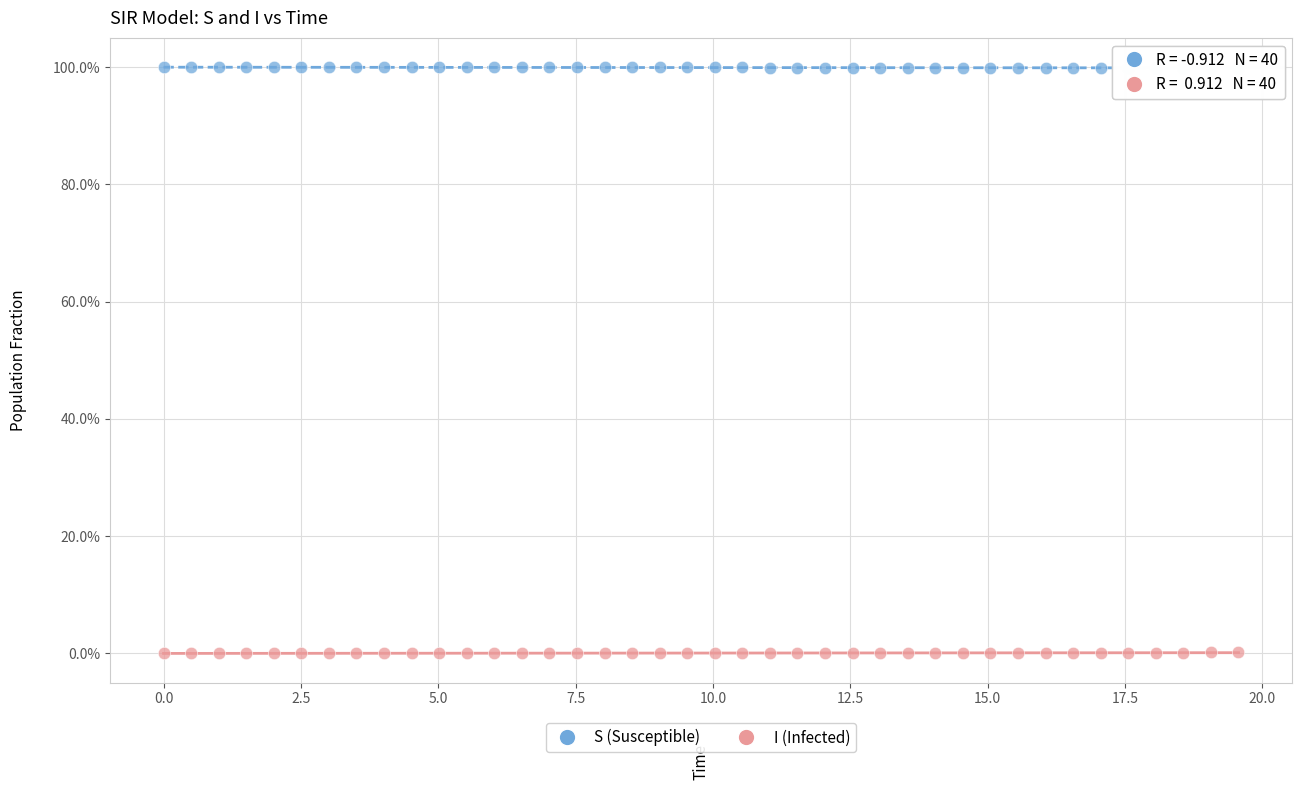

Which series reaches the minimum Y coordinate?

I (Infected)